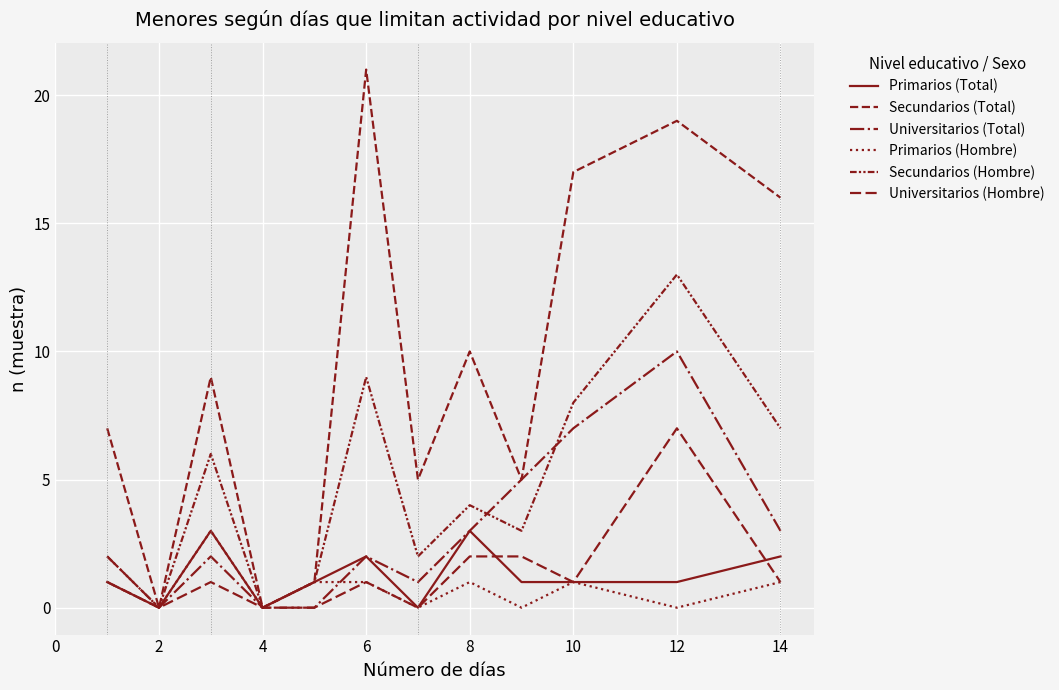

Does the chart display data point markers on the line(s)?

No